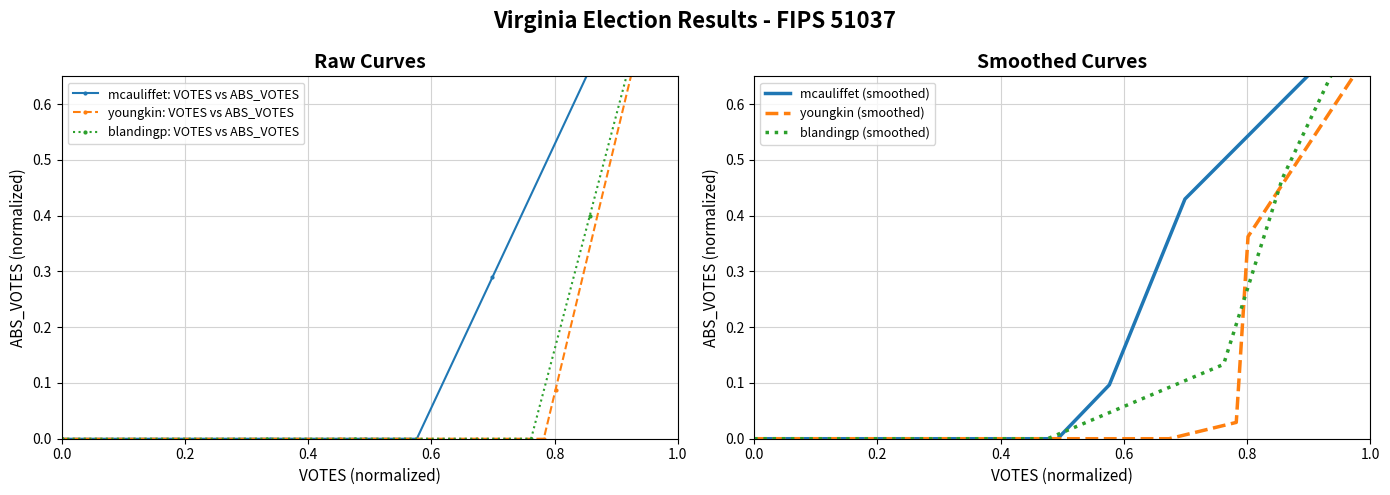

What is the value of the youngkin (smoothed) point at the 7th from the left?

0.4